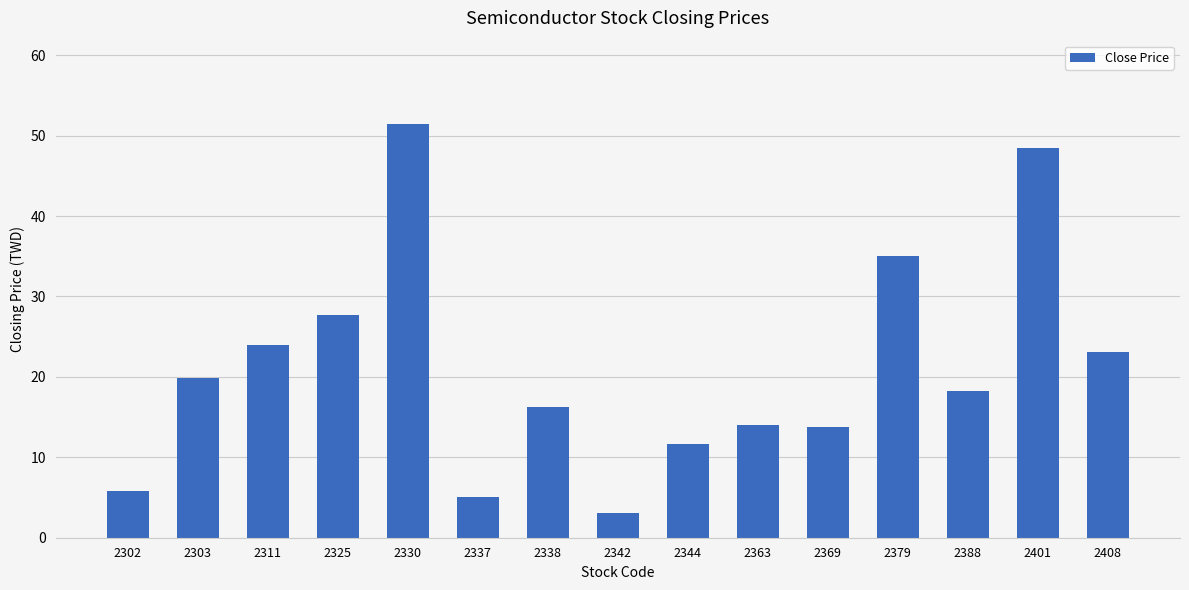

What is the difference between the maximum and minimum values?

48.4